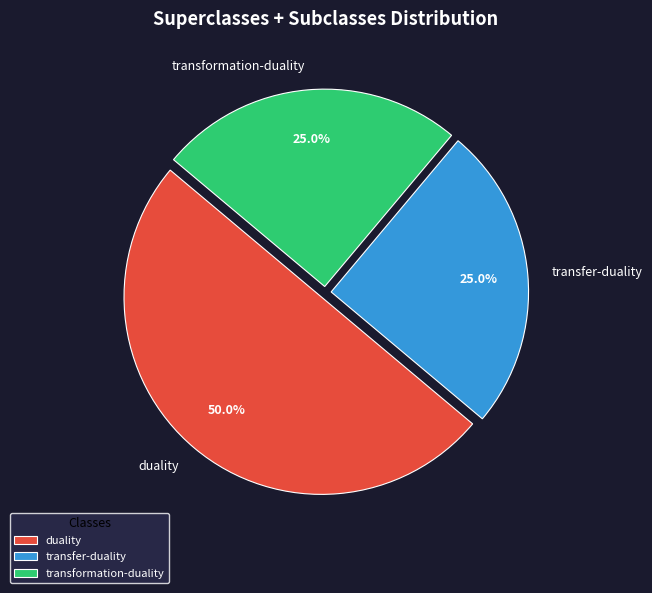

To the nearest percent, what portion does transformation-duality represent?

25%